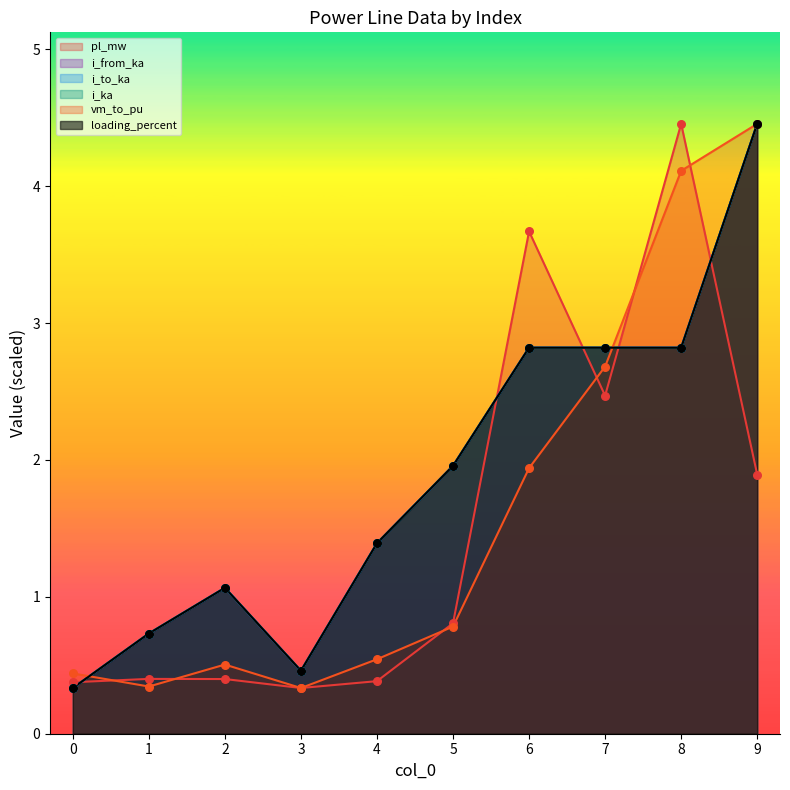

Is the value of loading_percent at 9 greater than the value of pl_mw at 7?

Yes